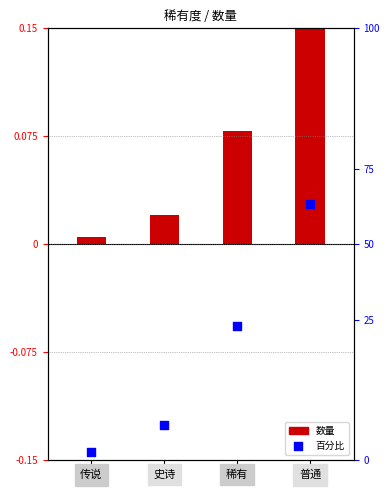

Which series reaches the maximum Y coordinate?

数量